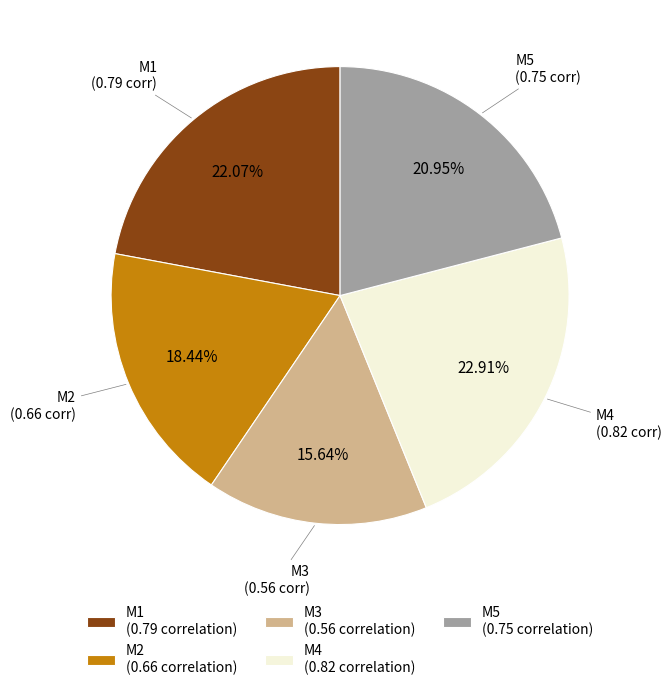

Rank the categories by value from highest to lowest.

M4, M1, M5, M2, M3